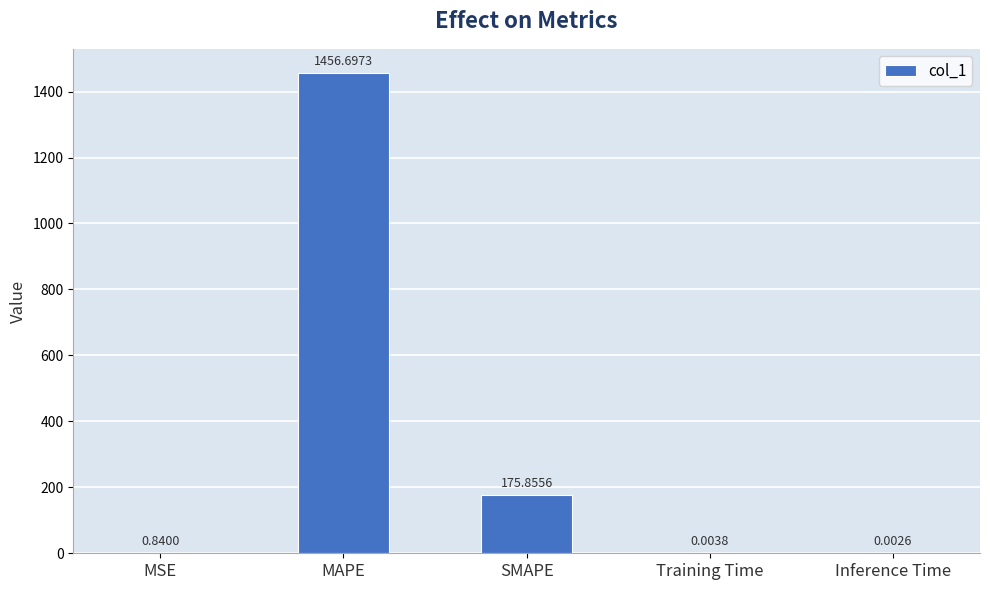

What is the change in value from MSE to Inference Time?

-0.8